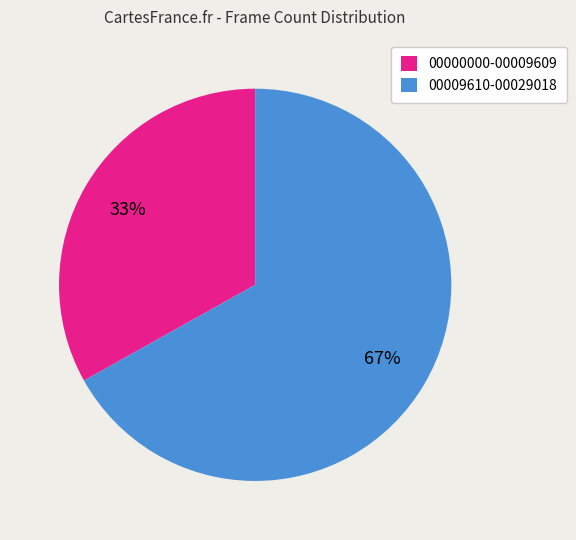

Is it true that 00000000-00009609 is 21% of the pie?

False